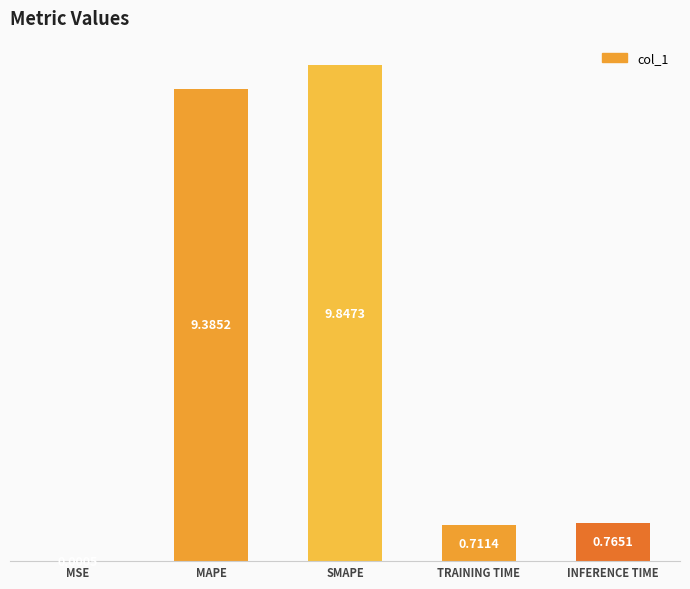

The value at SMAPE is 9.8. True or false?

True